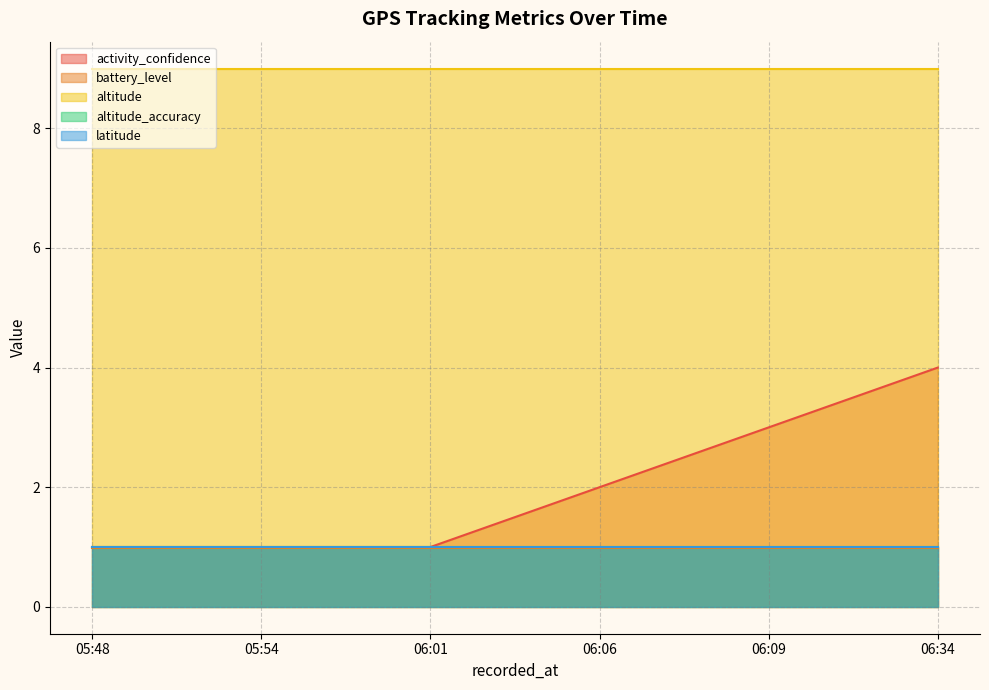

What are all the series names shown in the legend?

activity_confidence, battery_level, altitude, altitude_accuracy, latitude